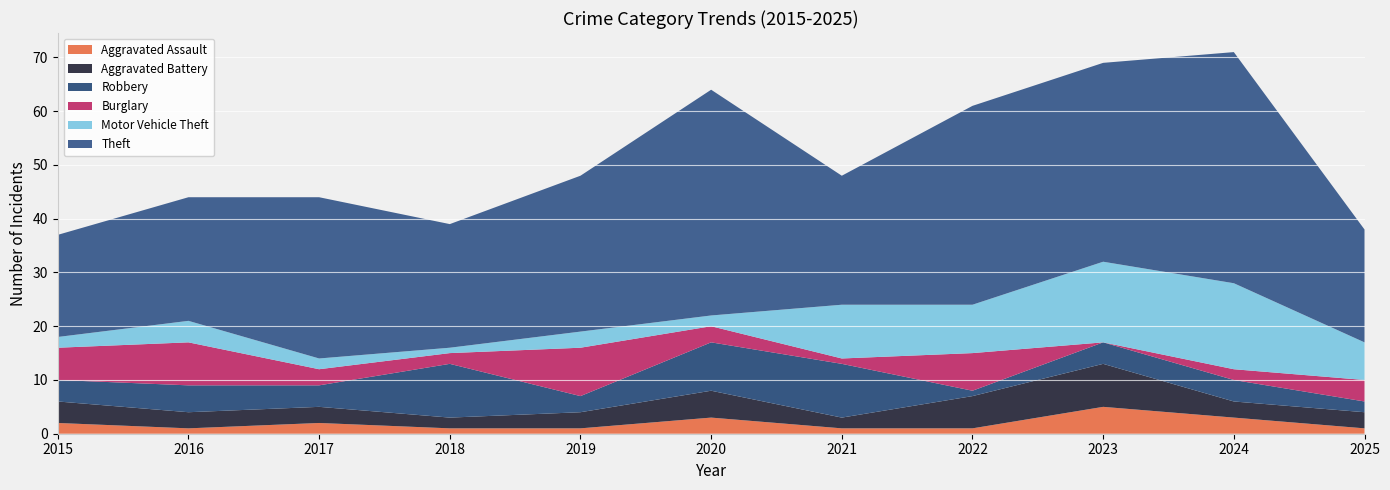

Reading left to right, extract all data points from this chart.

Aggravated Assault: 2015=2	2016=1	2017=2	2018=1	2019=1	2020=3	2021=1	2022=1	2023=5	2024=3	2025=1
Aggravated Battery: 2015=4	2016=3	2017=3	2018=2	2019=3	2020=5	2021=2	2022=6	2023=8	2024=3	2025=3
Robbery: 2015=4	2016=5	2017=4	2018=10	2019=3	2020=9	2021=10	2022=1	2023=4	2024=4	2025=2
Burglary: 2015=6	2016=8	2017=3	2018=2	2019=9	2020=3	2021=1	2022=7	2023=0	2024=2	2025=4
Motor Vehicle Theft: 2015=2	2016=4	2017=2	2018=1	2019=3	2020=2	2021=10	2022=9	2023=15	2024=16	2025=7
Theft: 2015=19	2016=23	2017=30	2018=23	2019=29	2020=42	2021=24	2022=37	2023=37	2024=43	2025=21